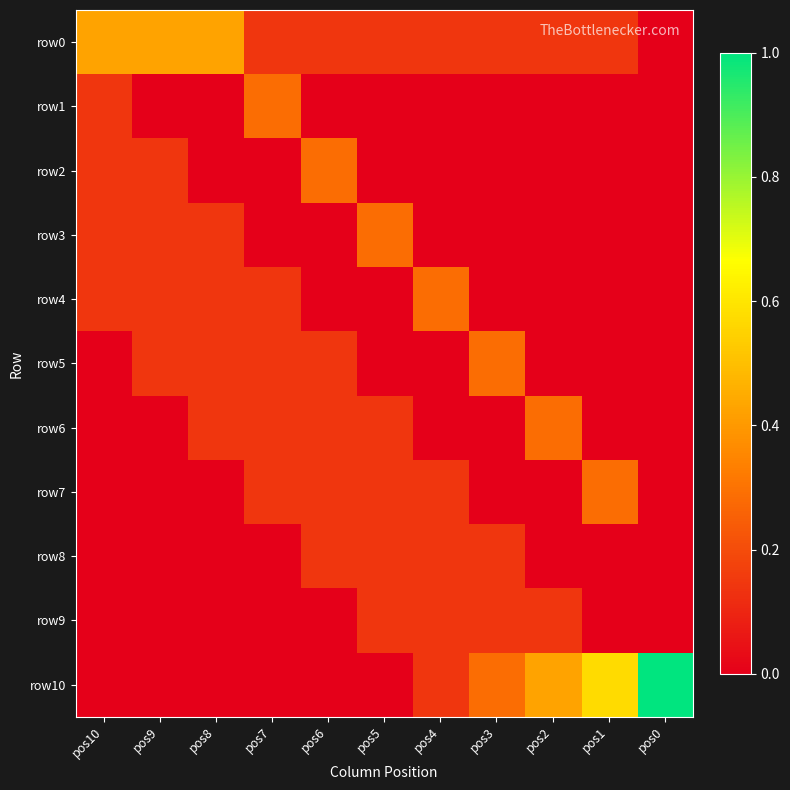

How many categories are shown in the chart?

11